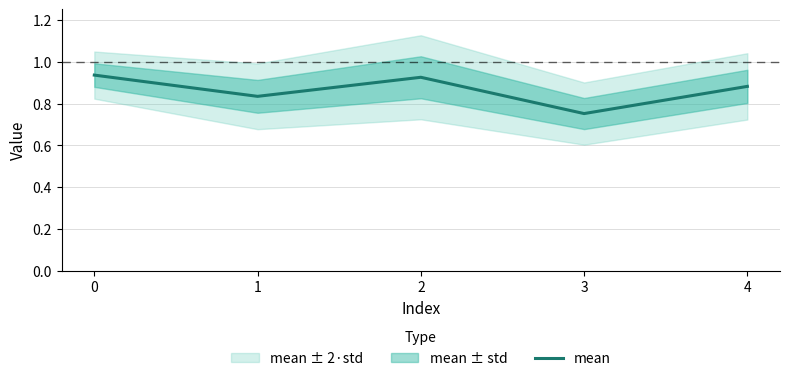

At which category does the chart reach its minimum across all series?

3